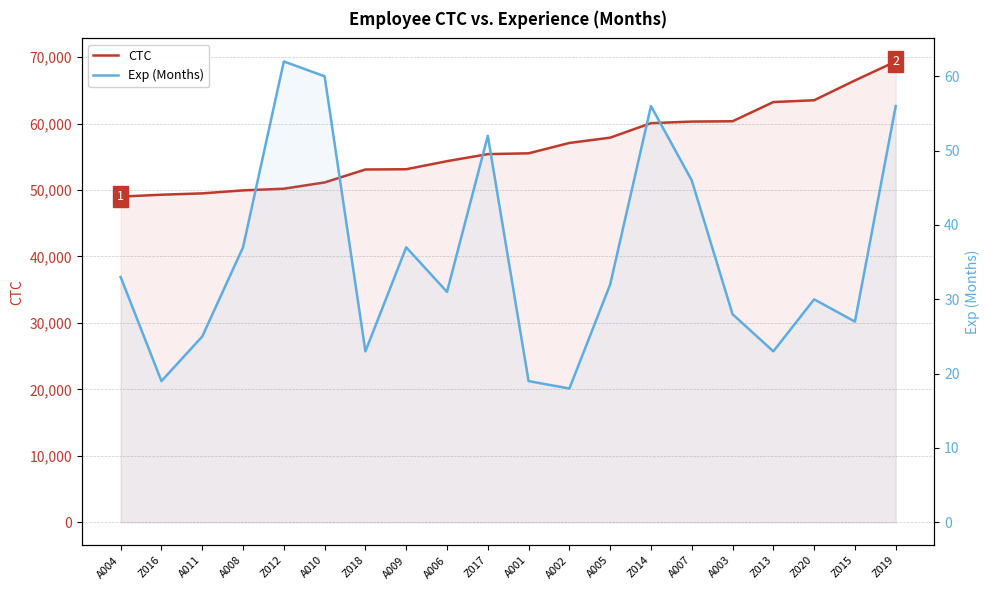

What is the difference between the highest and lowest values at Z019?

69289